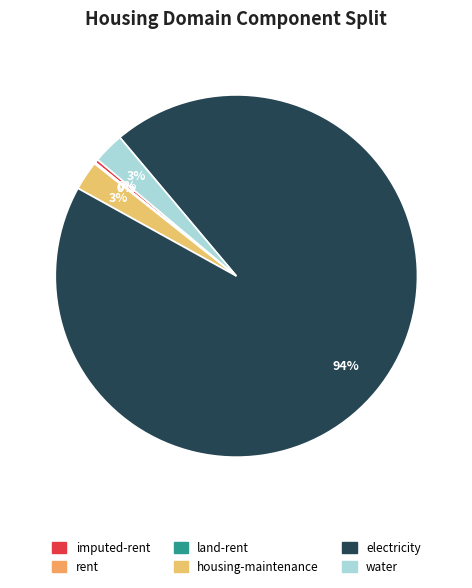

Count the number of slices in the pie.

6